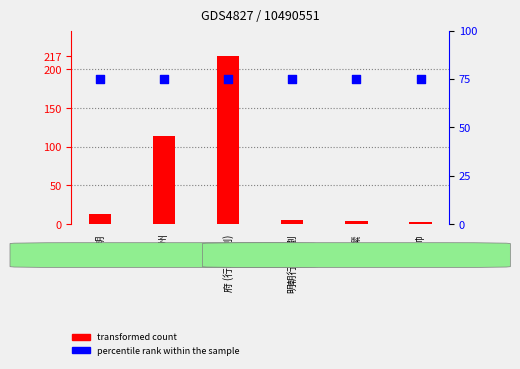

Which series reaches the maximum Y coordinate?

transformed count